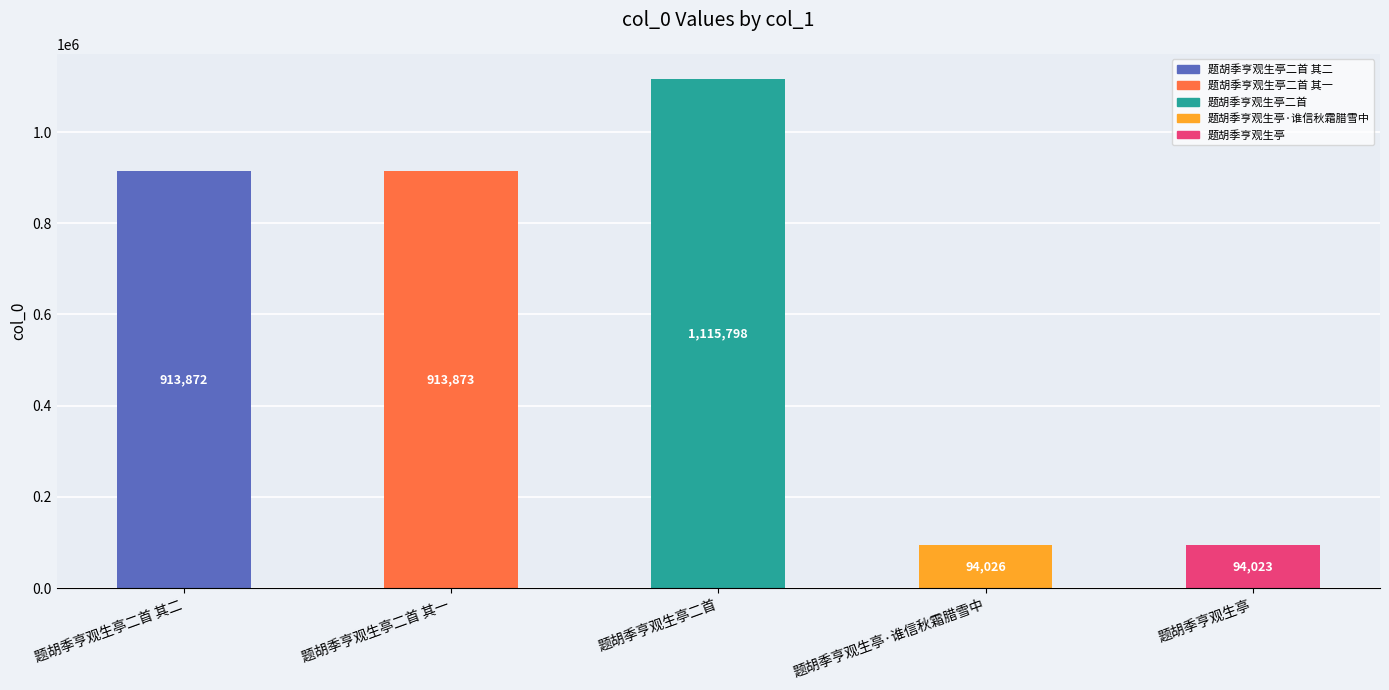

Reading left to right, transcribe all the data shown in this chart.

913872	913873	1115798	94026	94023